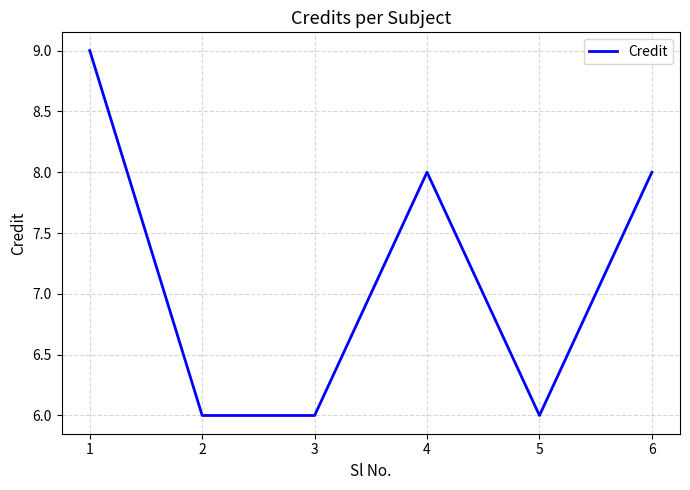

True or false: the data has more than 2 interior local peaks.

False